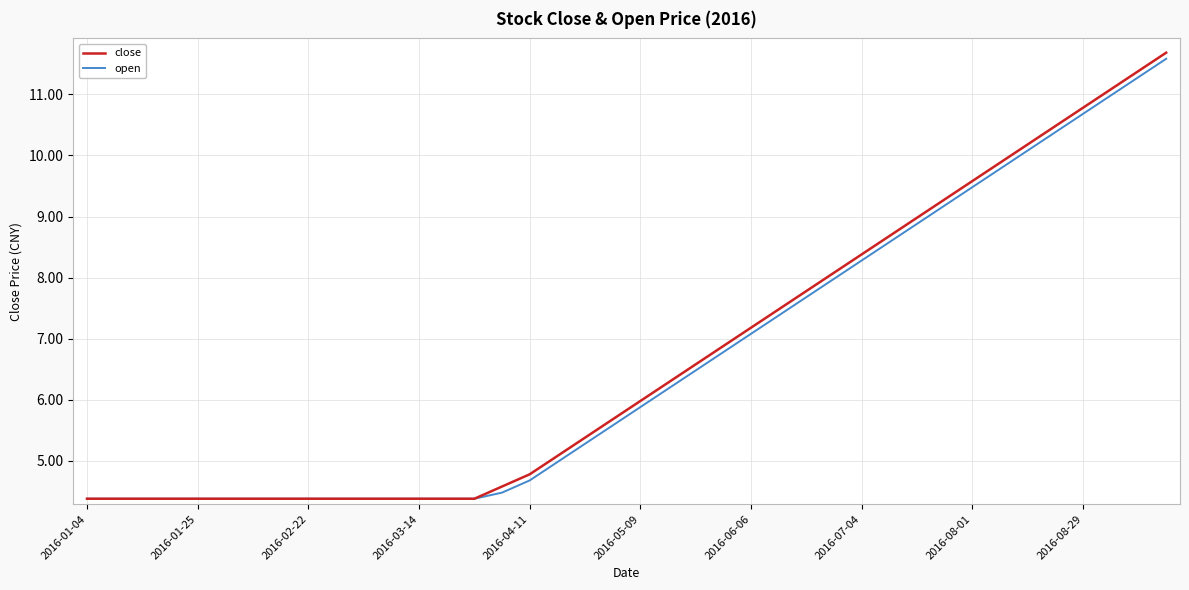

Rank the series by their maximum value, from highest to lowest.

close, open